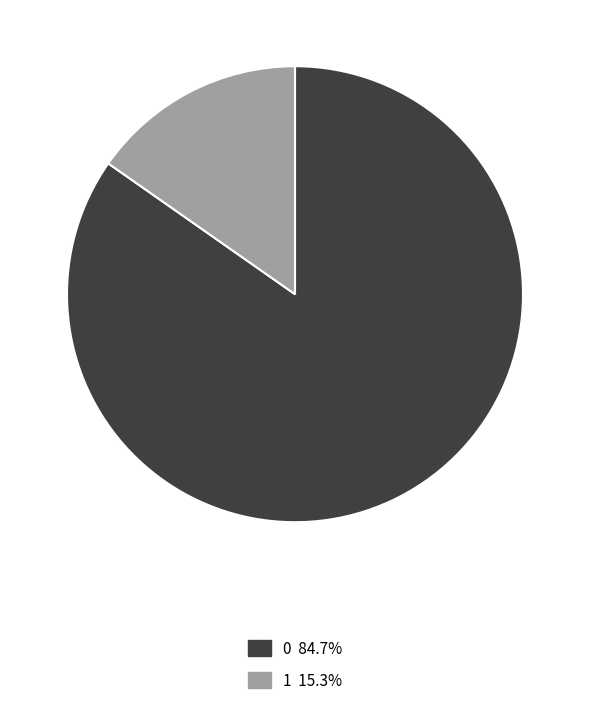

Approximately how many times larger is the value at 0 compared to 1?

5.5